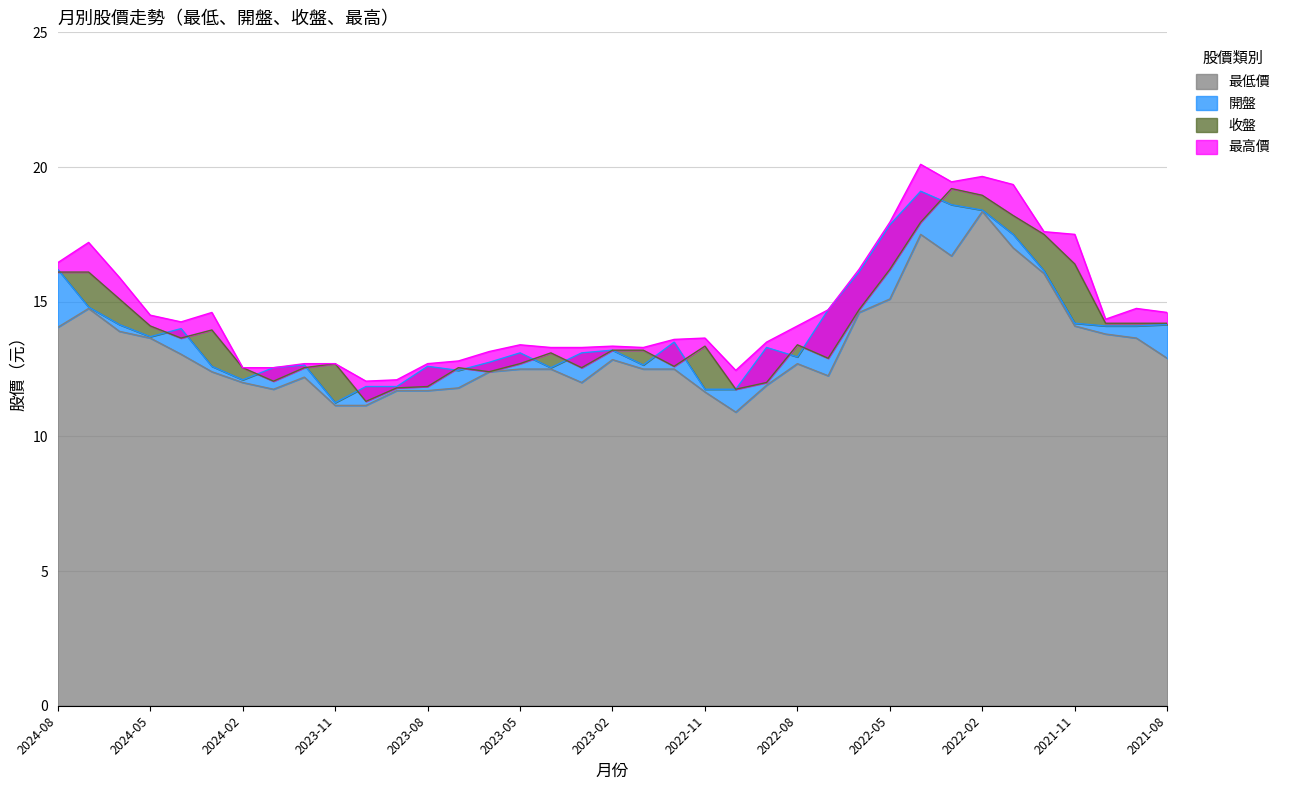

At which label does 最低價 first exceed 12?

2024-08